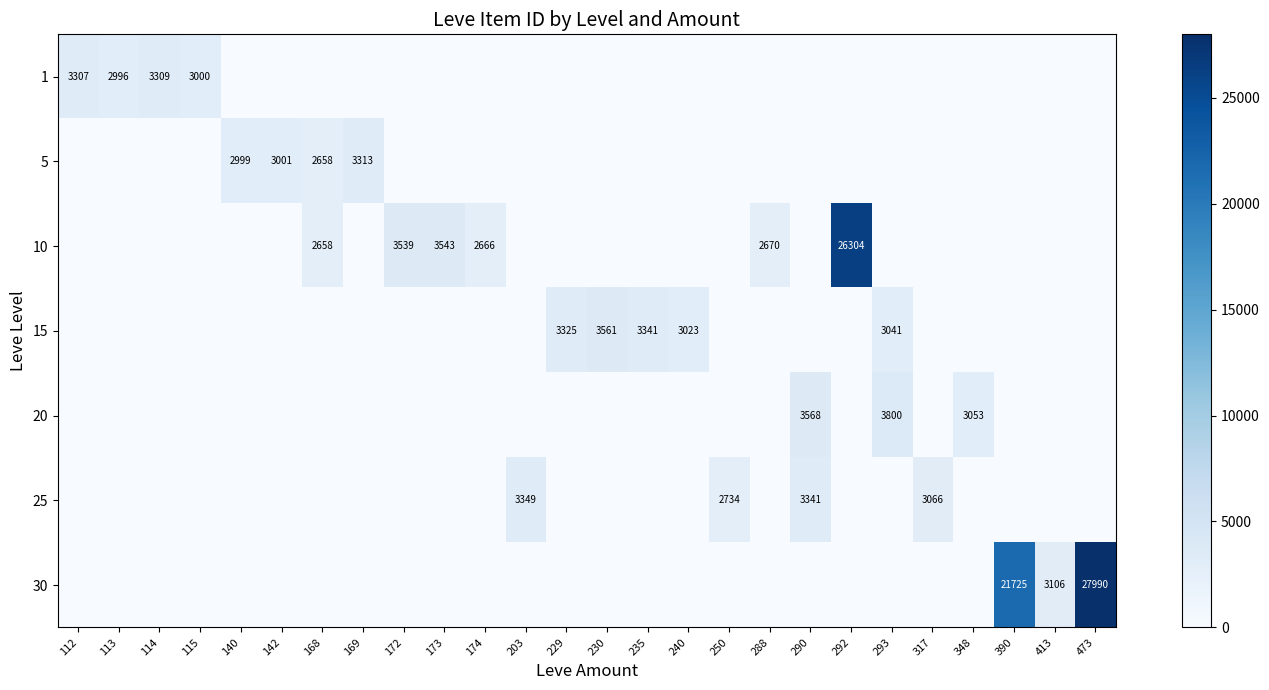

What is the maximum value shown in the chart?

27990